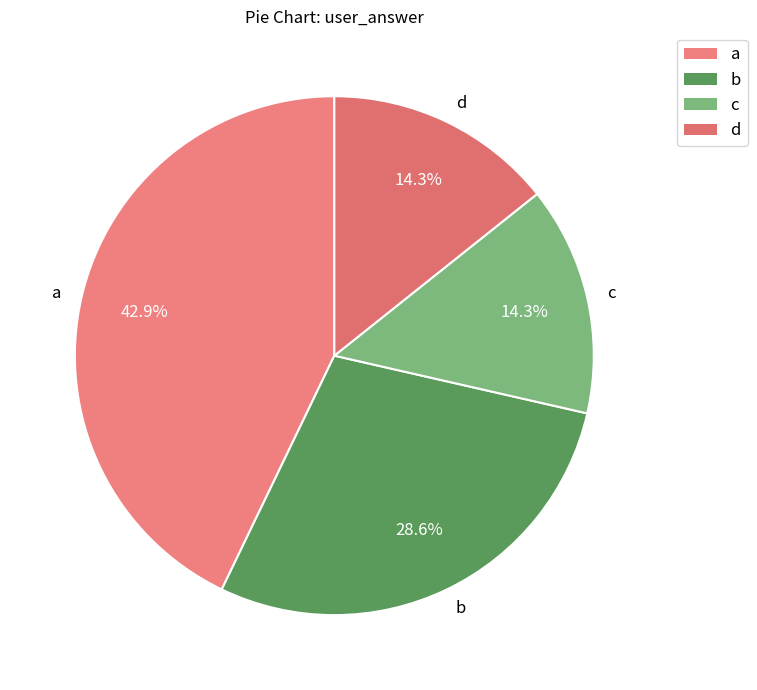

To the nearest percent, what is the difference between the b and a slice percentages?

14%